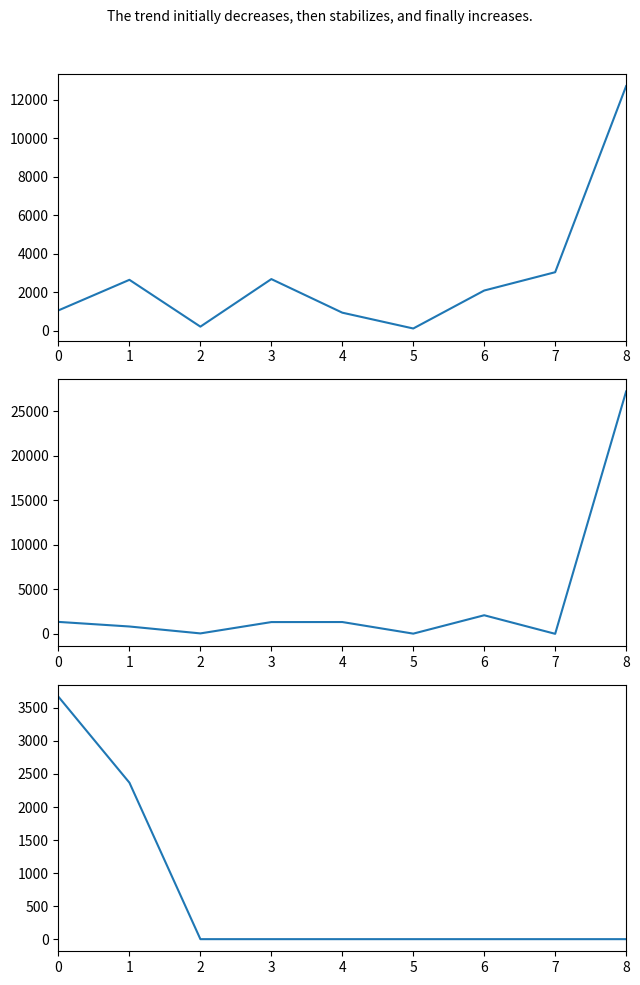

True or false: Week of 2025-02-17 has more than 0 points higher than both neighbors.

True